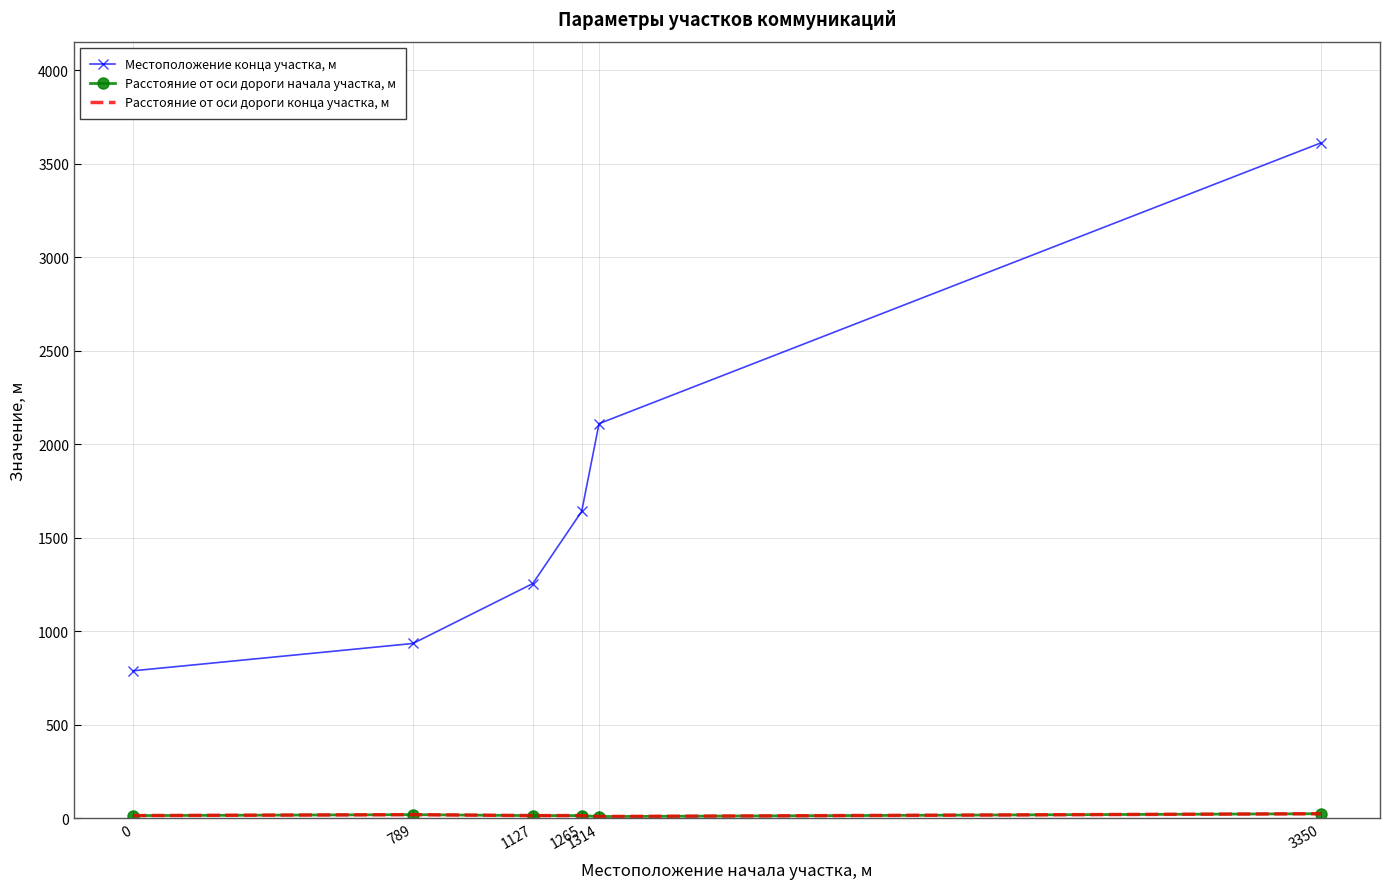

True or false: Расстояние от оси дороги начала участка, м and Расстояние от оси дороги конца участка, м cross at least once.

False